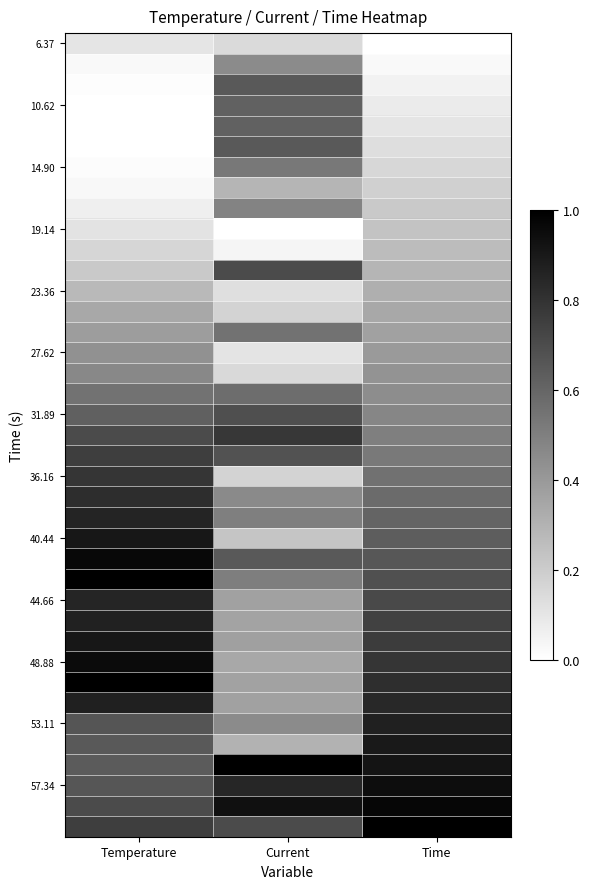

What is the difference between the highest and lowest values at Temperature?

1.0